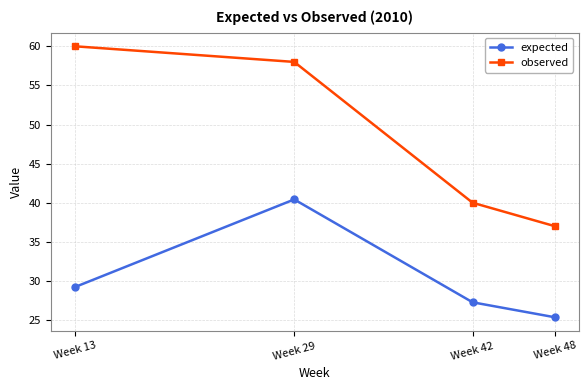

True or false: observed and expected intersect in this chart.

False